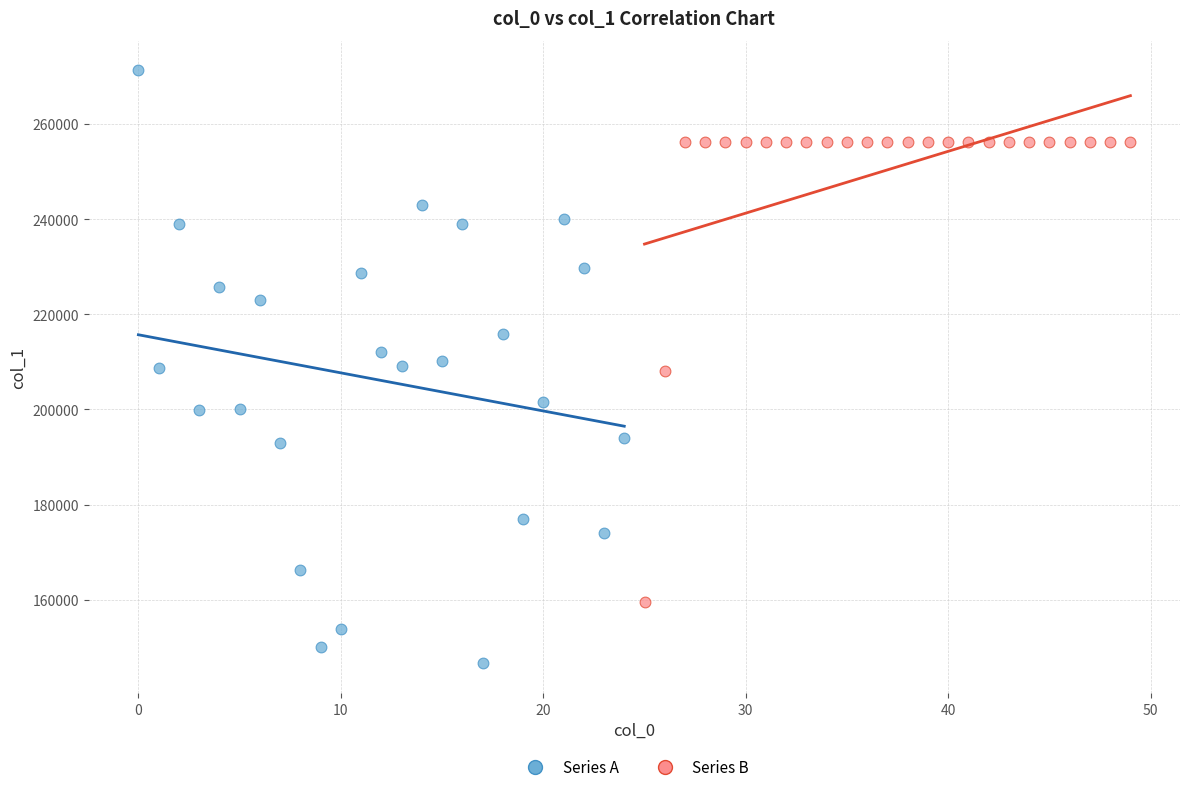

Which series reaches the maximum Y coordinate?

Series A